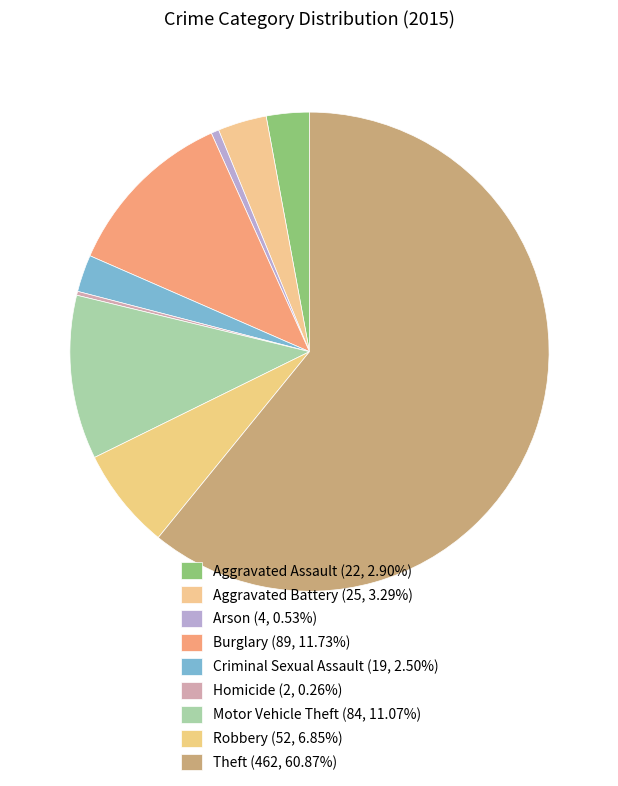

True or false: Criminal Sexual Assault accounts for 3% of the total.

True